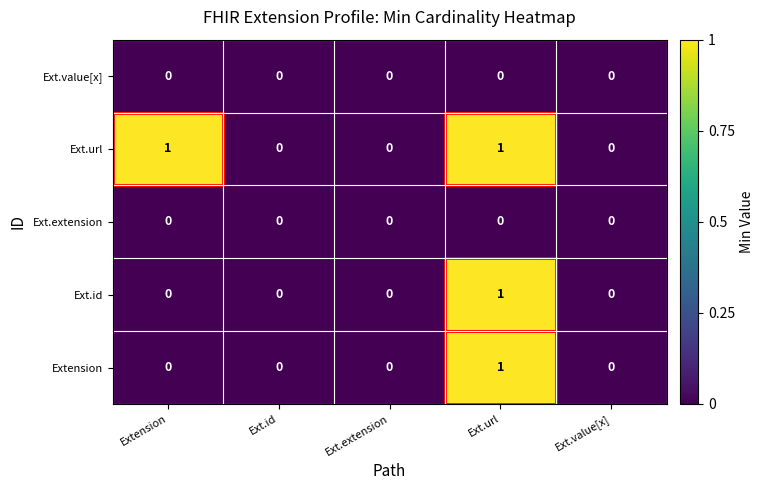

Which series has the largest total across all categories?

Ext.url